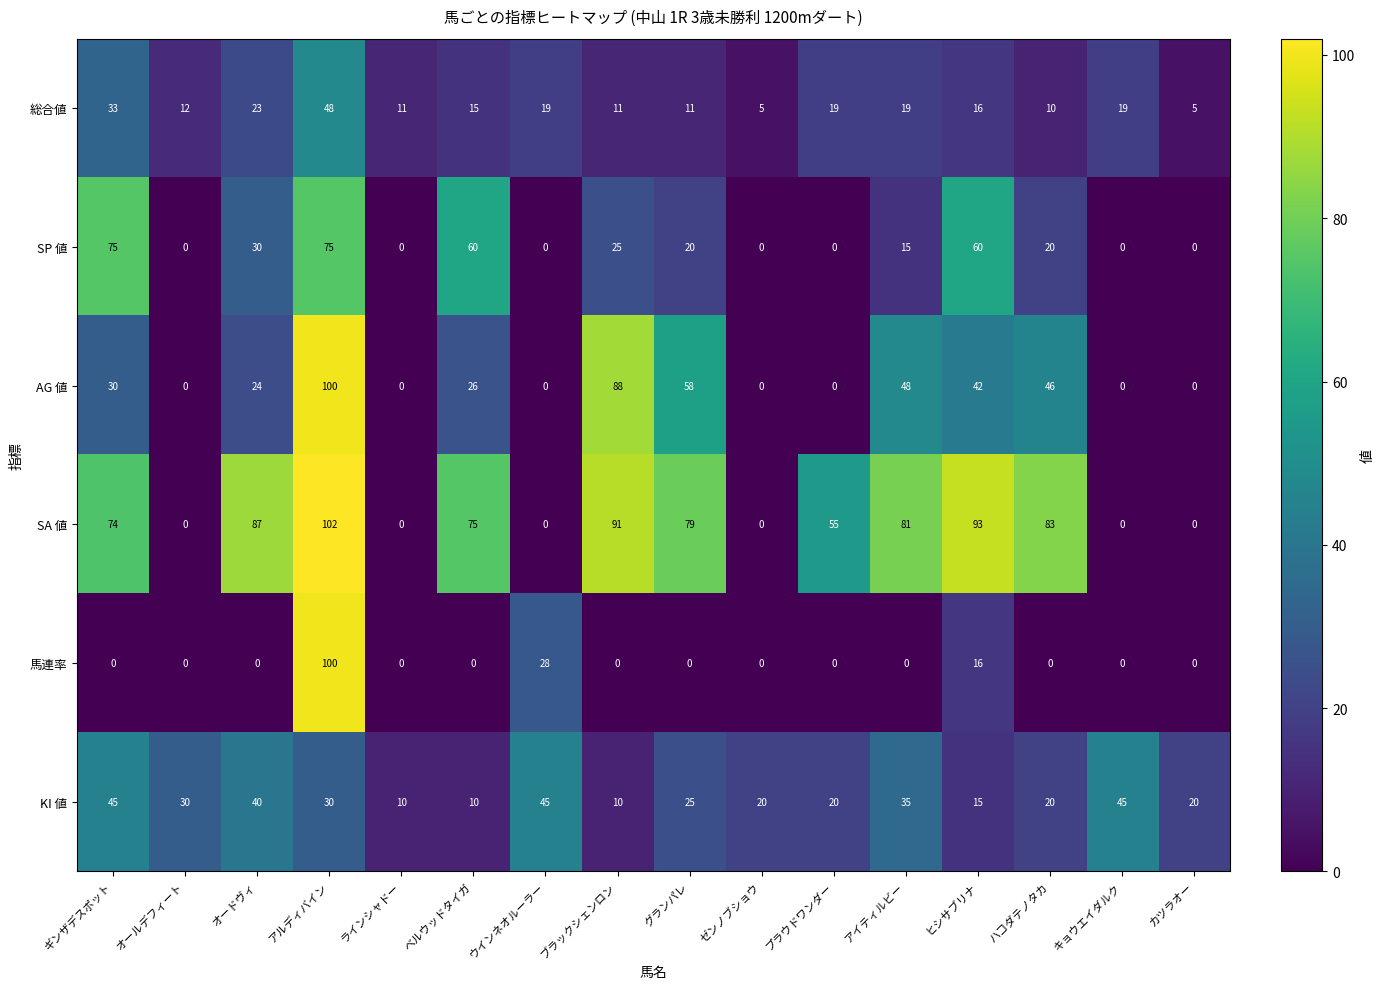

What is the difference between the highest and lowest values at ゼンノブショウ?

20